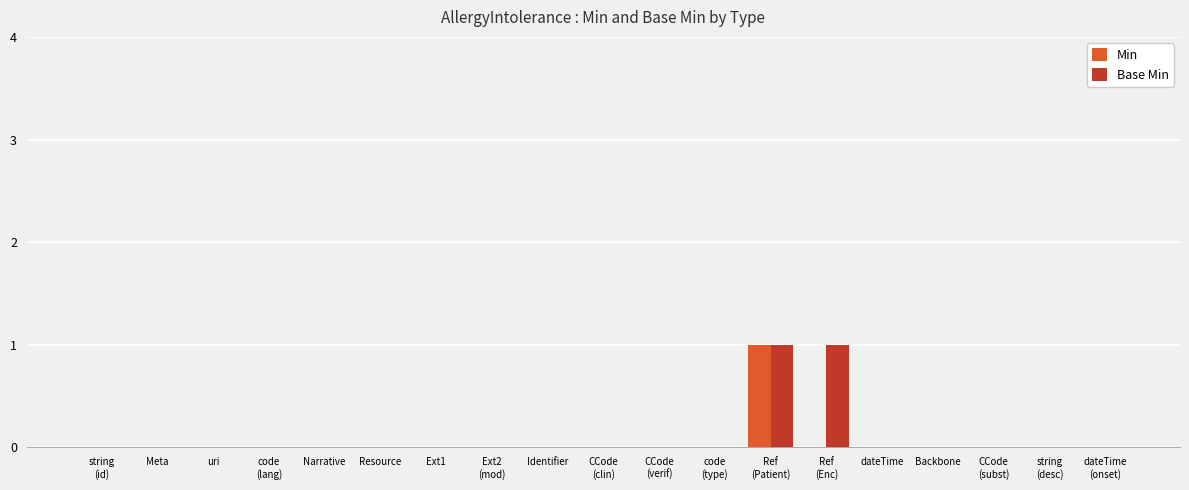

The Min series shows 1 at Narrative. True or false?

False